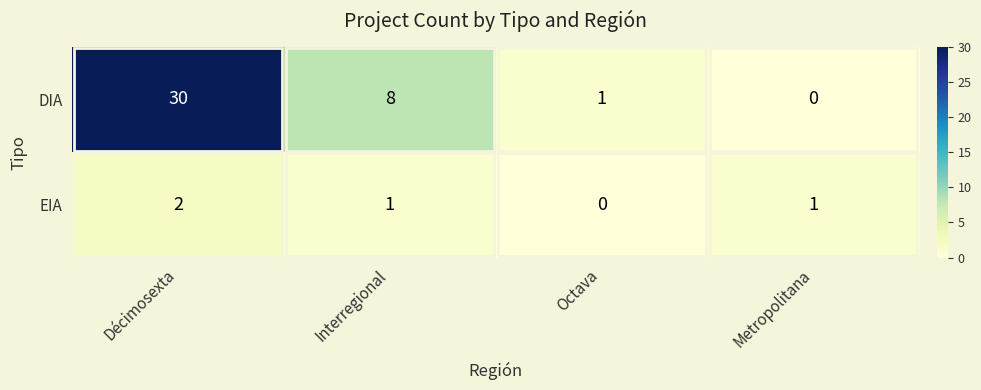

What is the average value of the DIA series?

10